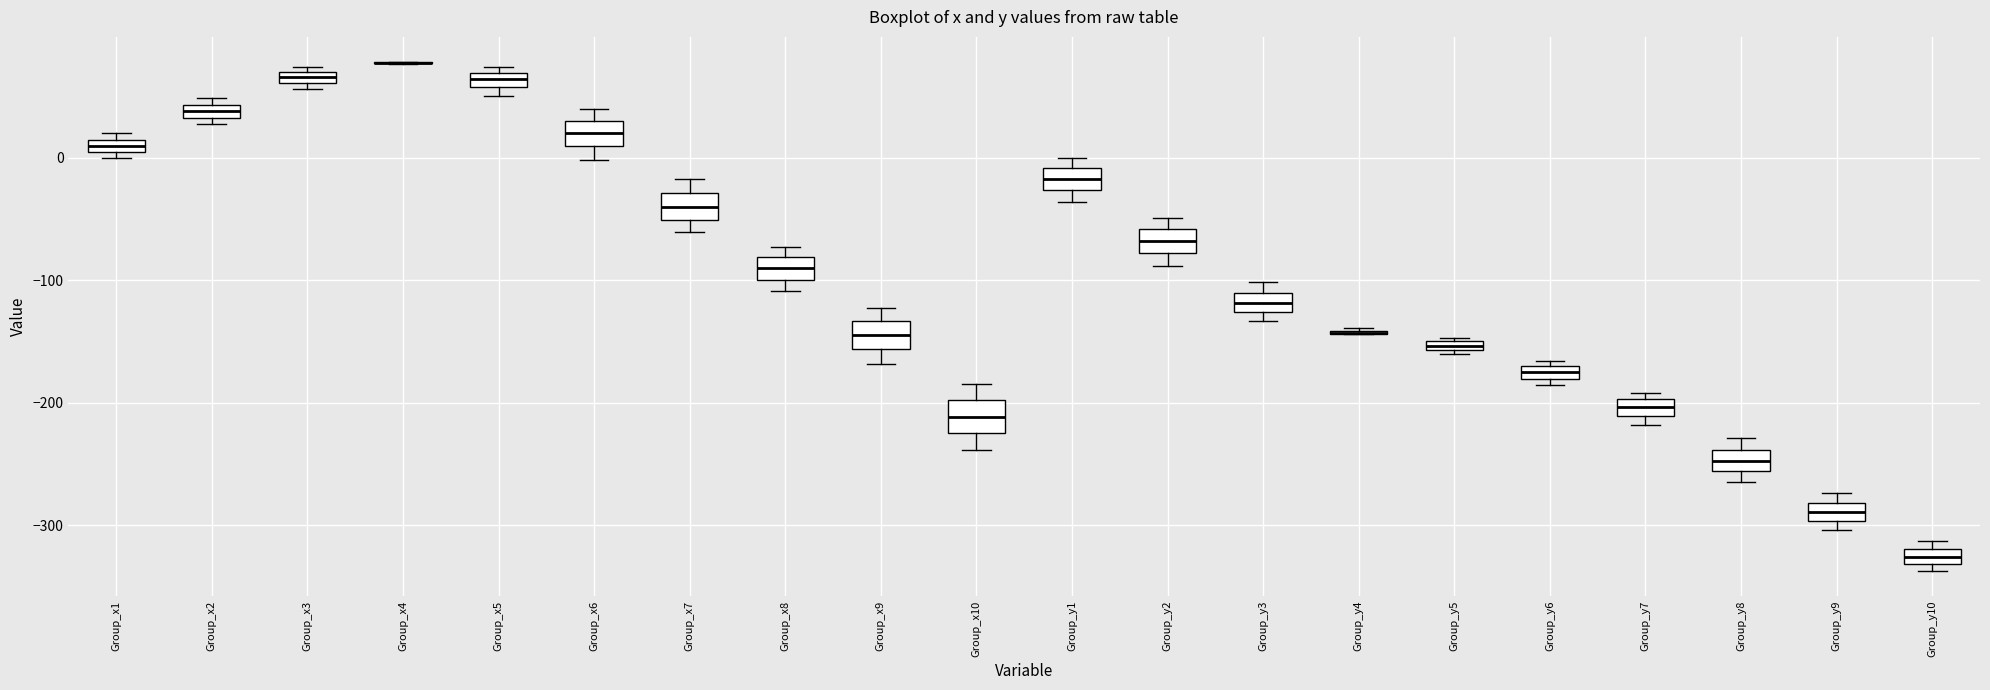

Where does the lower whisker of the box for Group_x10 end on the y-axis? The values are not printed on the chart, so give them approximately, as read against the axis.

-240